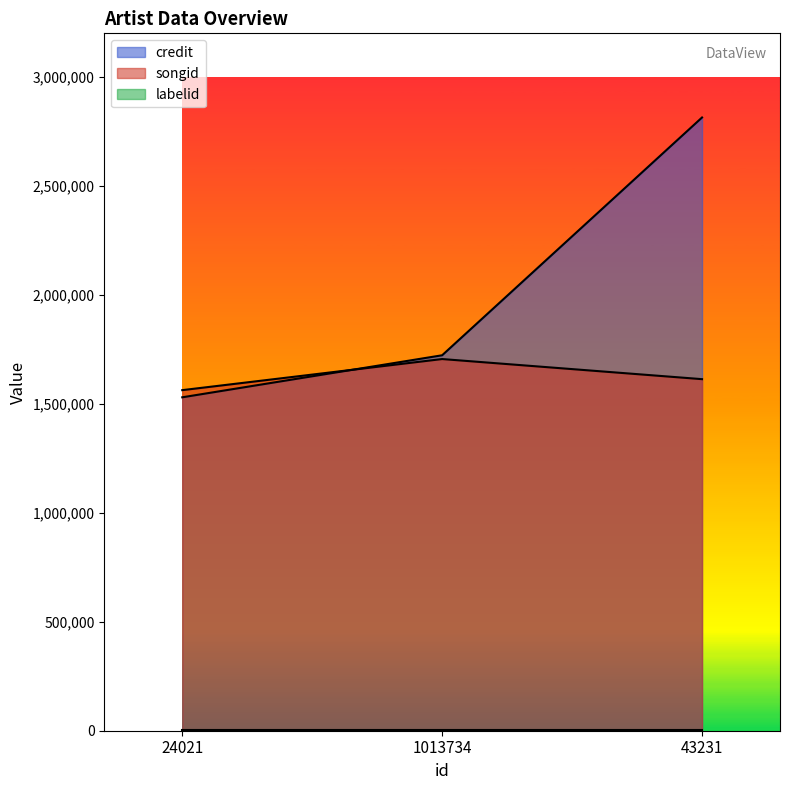

Is it true that credit equals 1529905 at 24021?

True